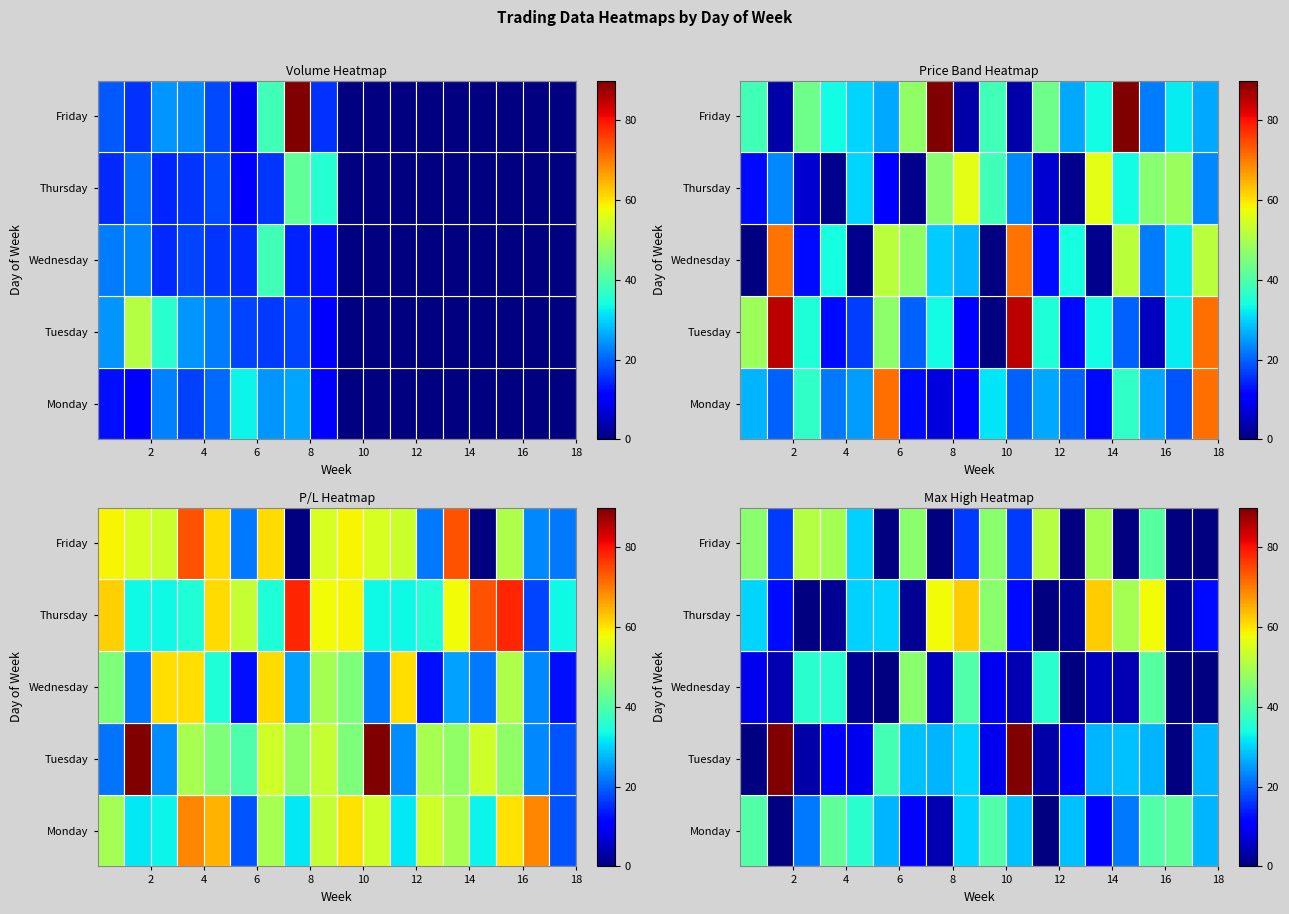

What is the difference between the maximum and minimum values in the Monday series?

51.0